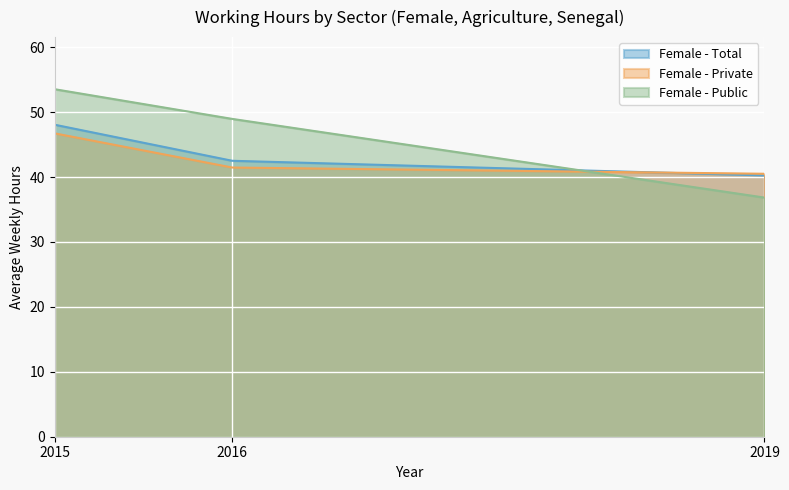

How many distinct data groups are displayed?

3